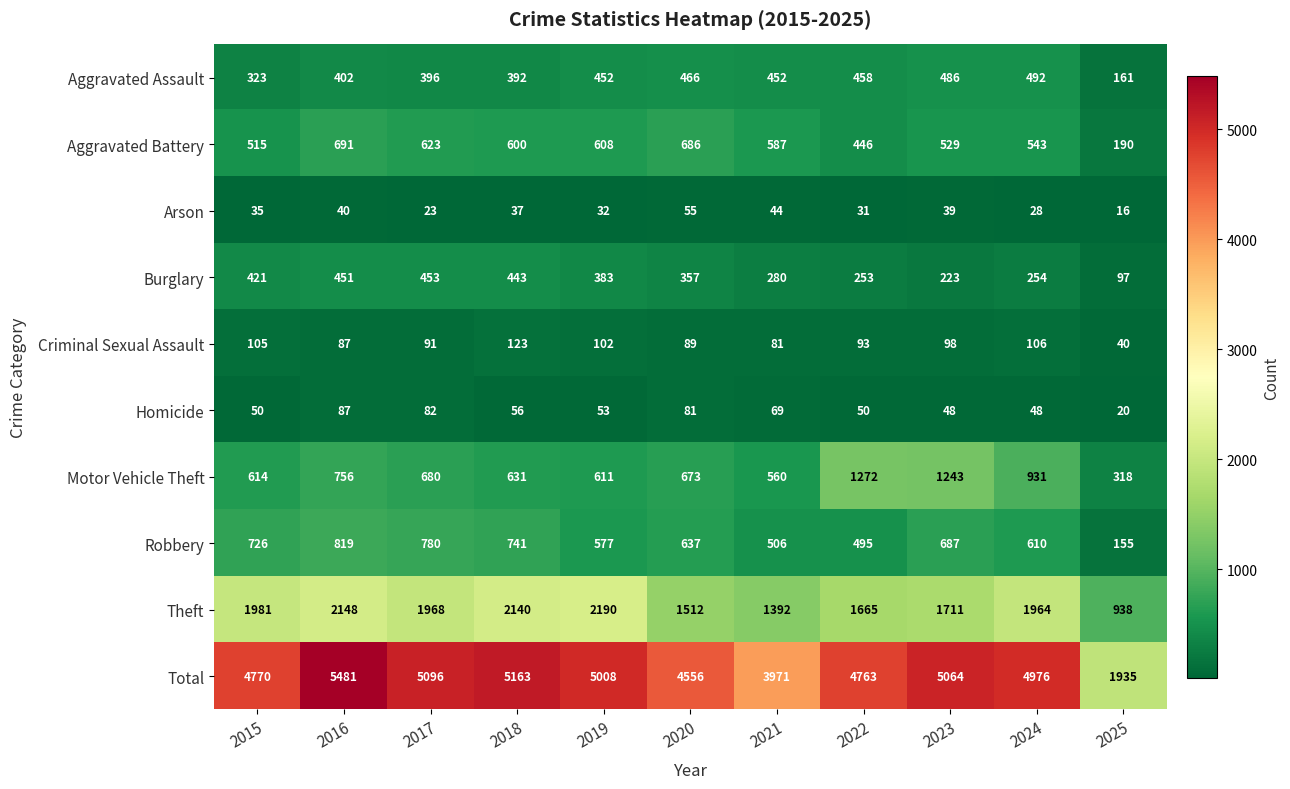

Which series has the largest range (max minus min)?

Total